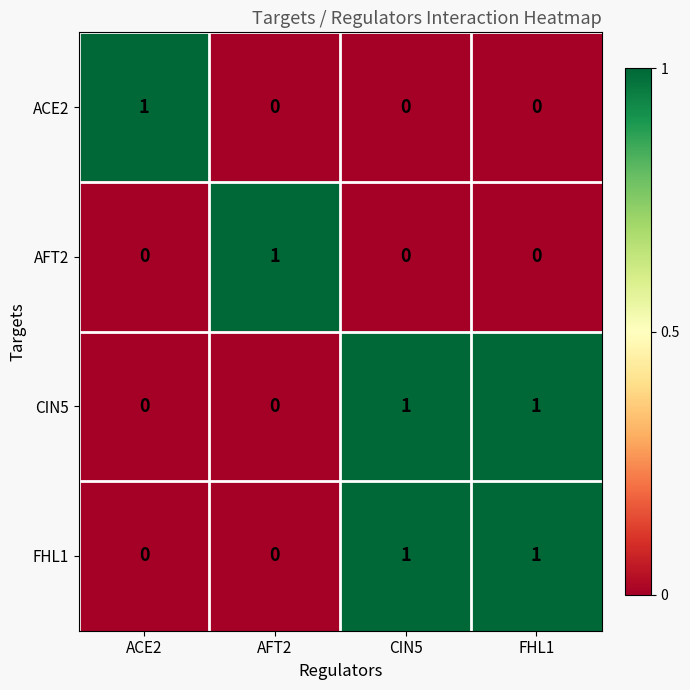

What is the total value across all series at AFT2?

1